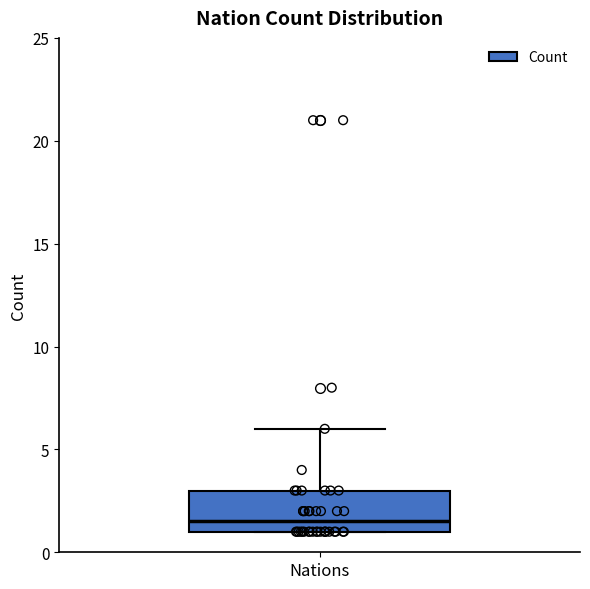

Transcribe this box plot: give where the median line is, the range the box spans, and where the two whiskers end, as read against the y-axis. The values are not printed on the chart, so give them approximately, as read against the axis.

median 1.5, box 1.0 to 3.0, whiskers 1.0 to 6.0